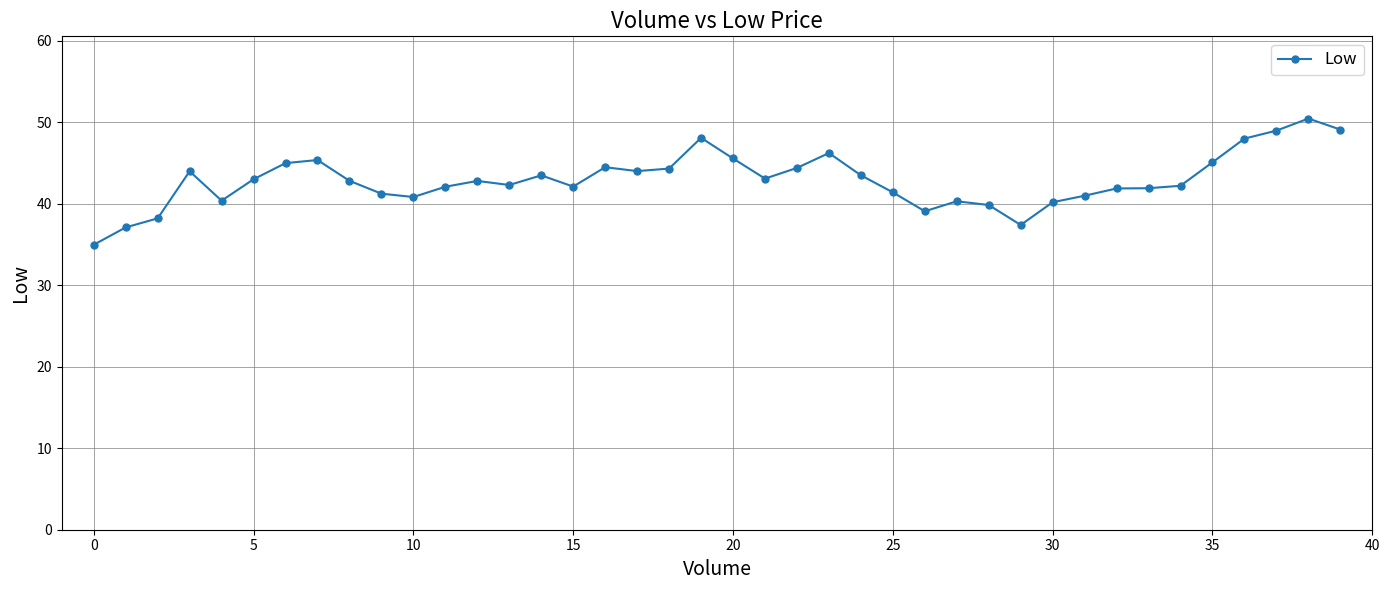

What is the value of the 40th point from the left?

49.1